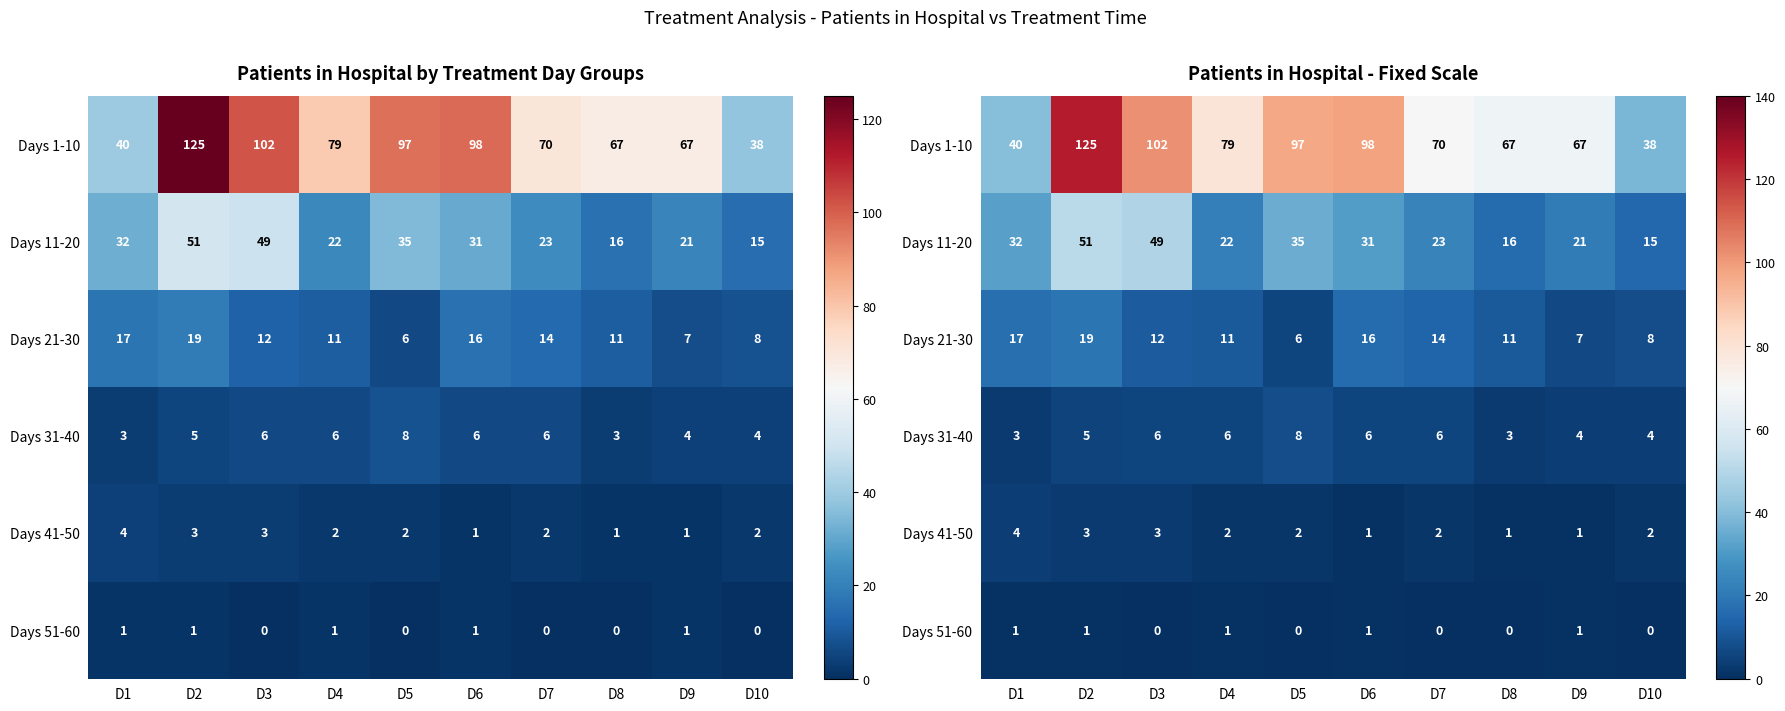

What is the difference between the second highest and second lowest values in the Days 11-20 series?

33